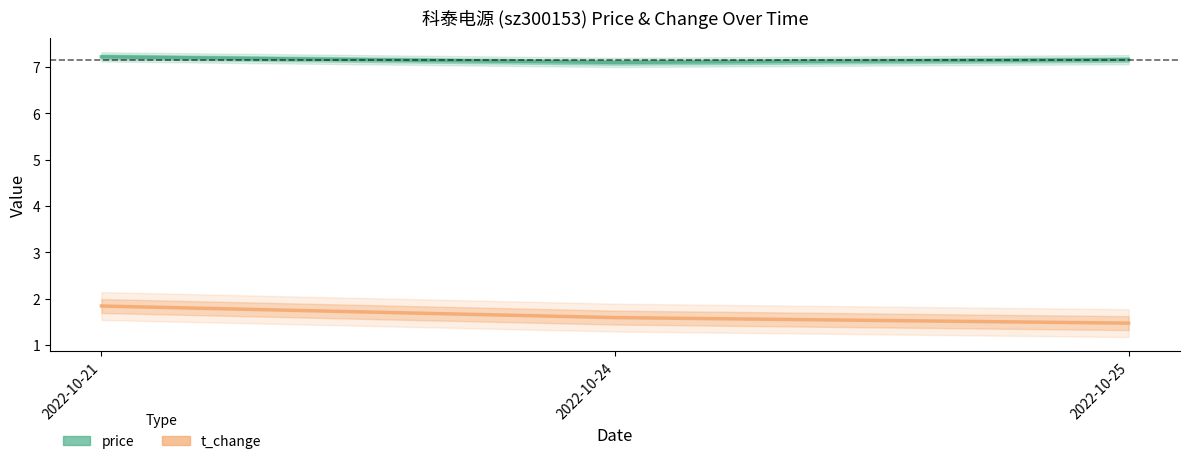

Is the value of t_change at 2022-10-21 greater than the value of price at 2022-10-25?

No